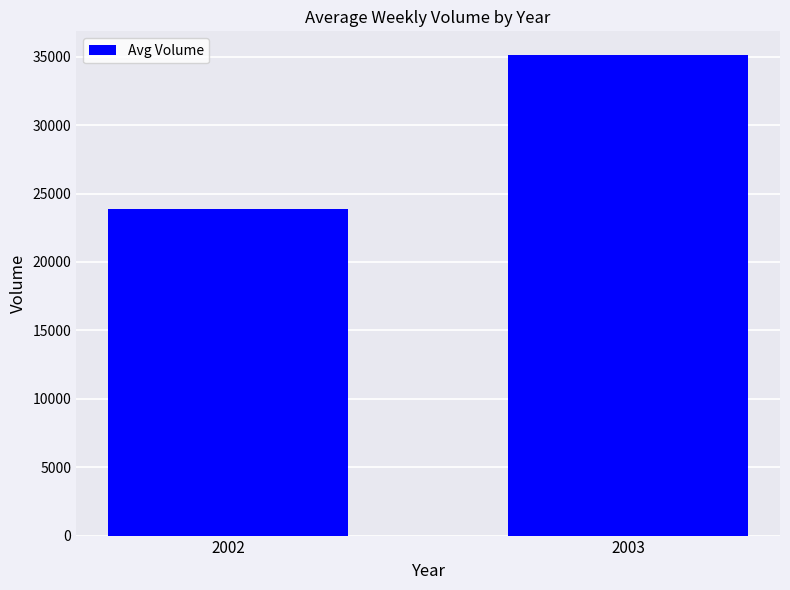

Count the number of categories in the chart.

2